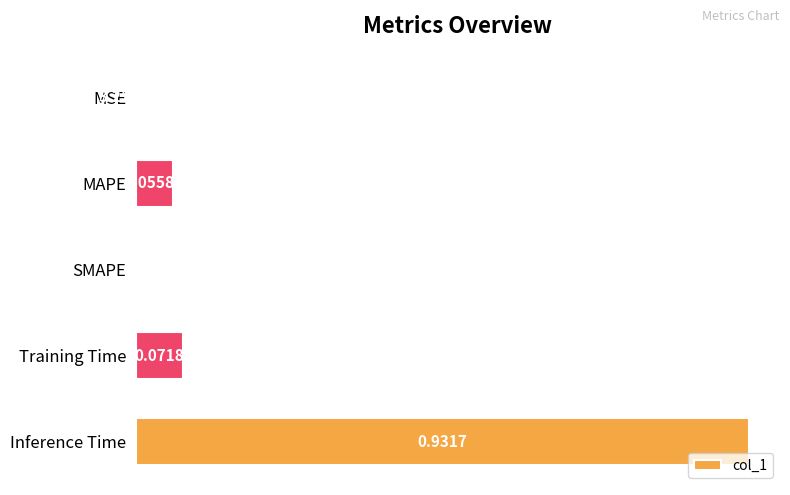

How many data points are above 0?

4